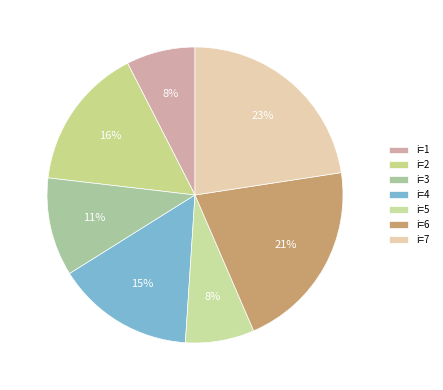

Is there a majority slice in this chart?

No